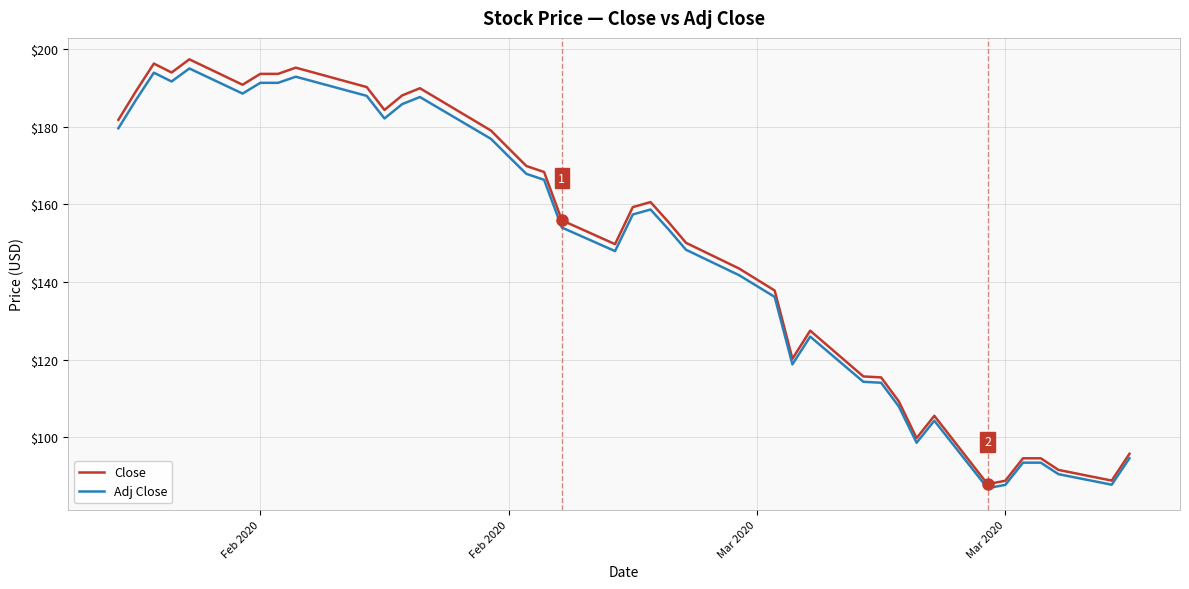

What is the difference between the maximum and minimum values in the Adj Close series?

108.2